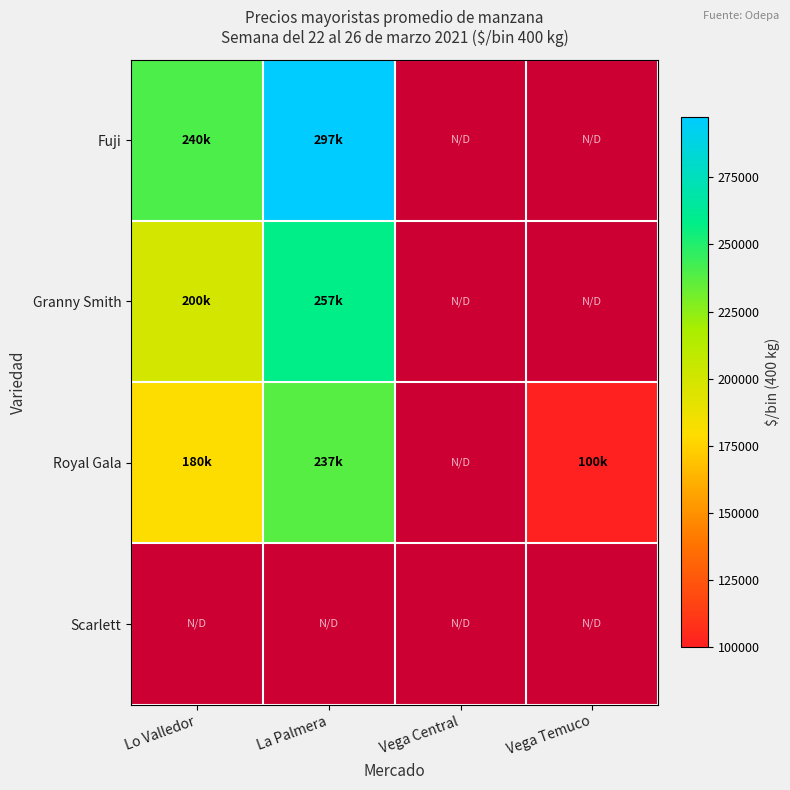

What is the lowest value of the Granny Smith series?

200000.0